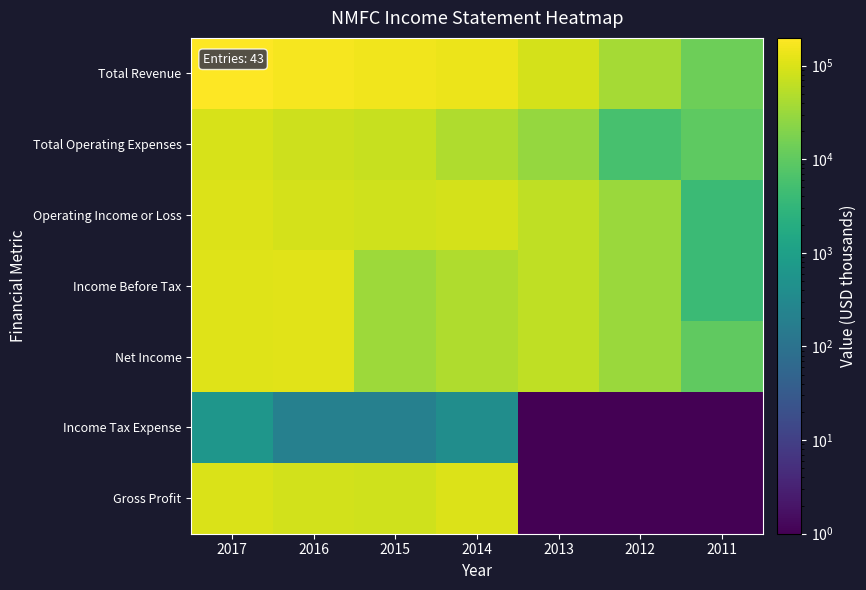

Which has a higher value, 2014 or 2017?

2017